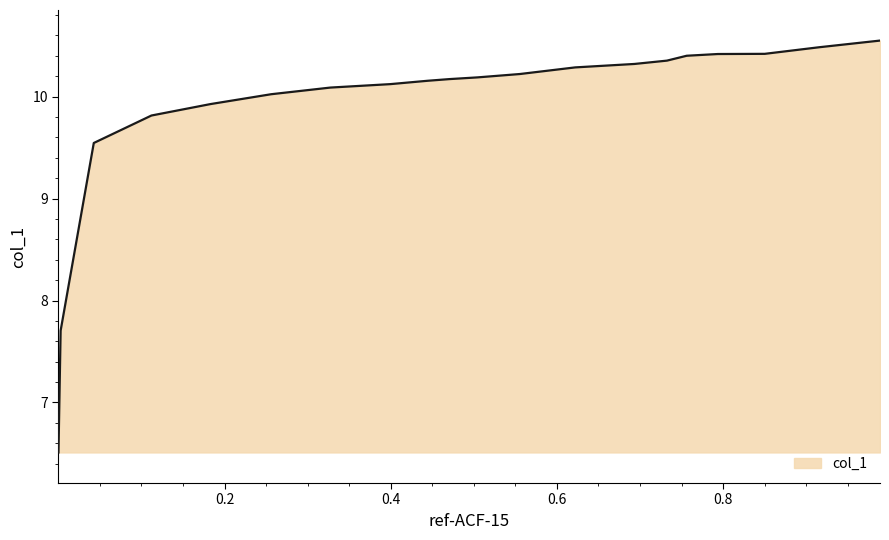

How many lines are shown in the chart?

1